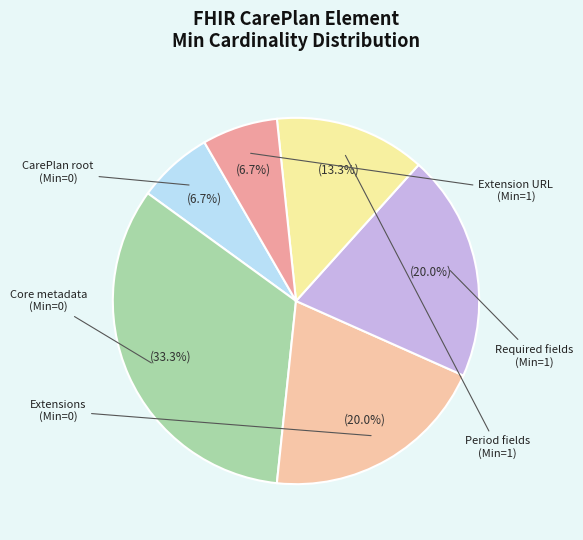

How many slices are in this pie chart?

6